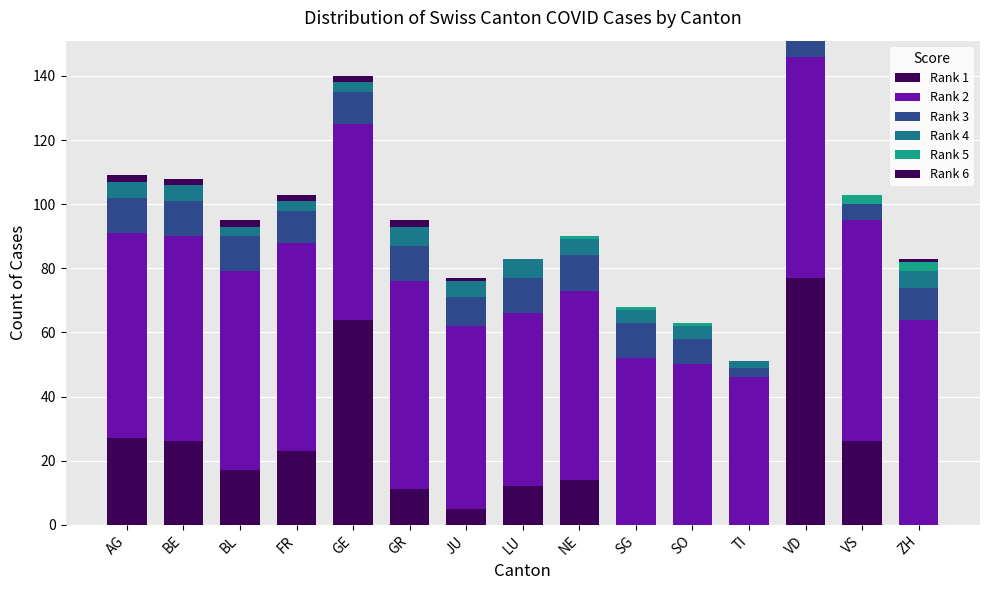

What is the total value across all series at ZH?

83